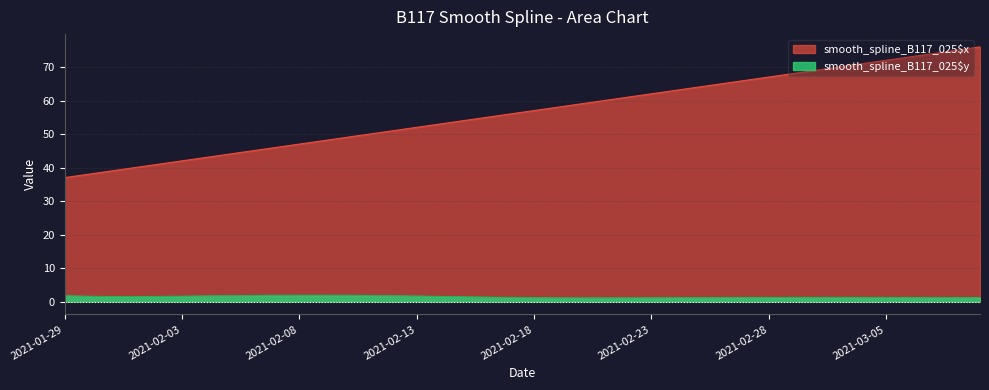

At which label does smooth_spline_B117_025$y reach its peak?

2021-02-09